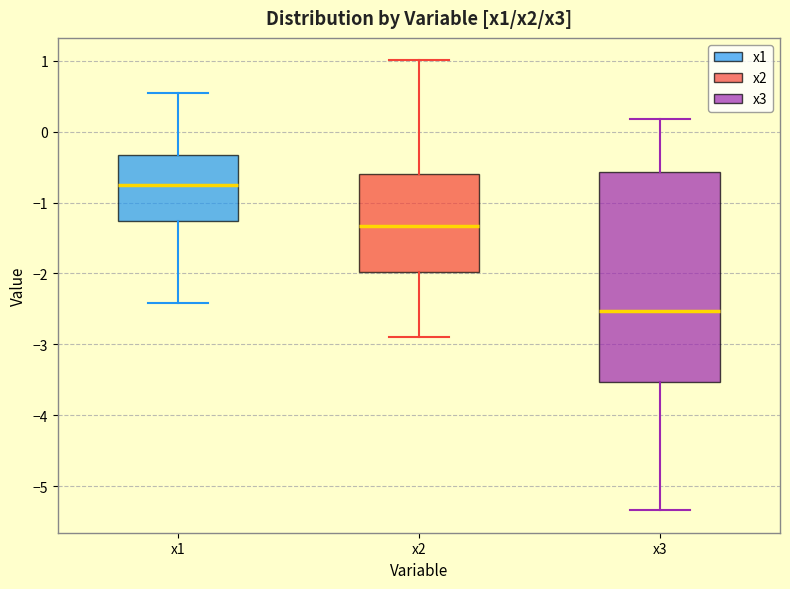

Reading left to right, transcribe this box plot: for each box, give where its median line is, the range the box spans, and where its two whiskers end, as read against the y-axis. The values are not printed on the chart, so give them approximately, as read against the axis.

x1: median -0.8, box -1.3 to -0.3, whiskers -2.4 to 0.5
x2: median -1.3, box -2.0 to -0.6, whiskers -2.9 to 1.0
x3: median -2.5, box -3.5 to -0.6, whiskers -5.3 to 0.2